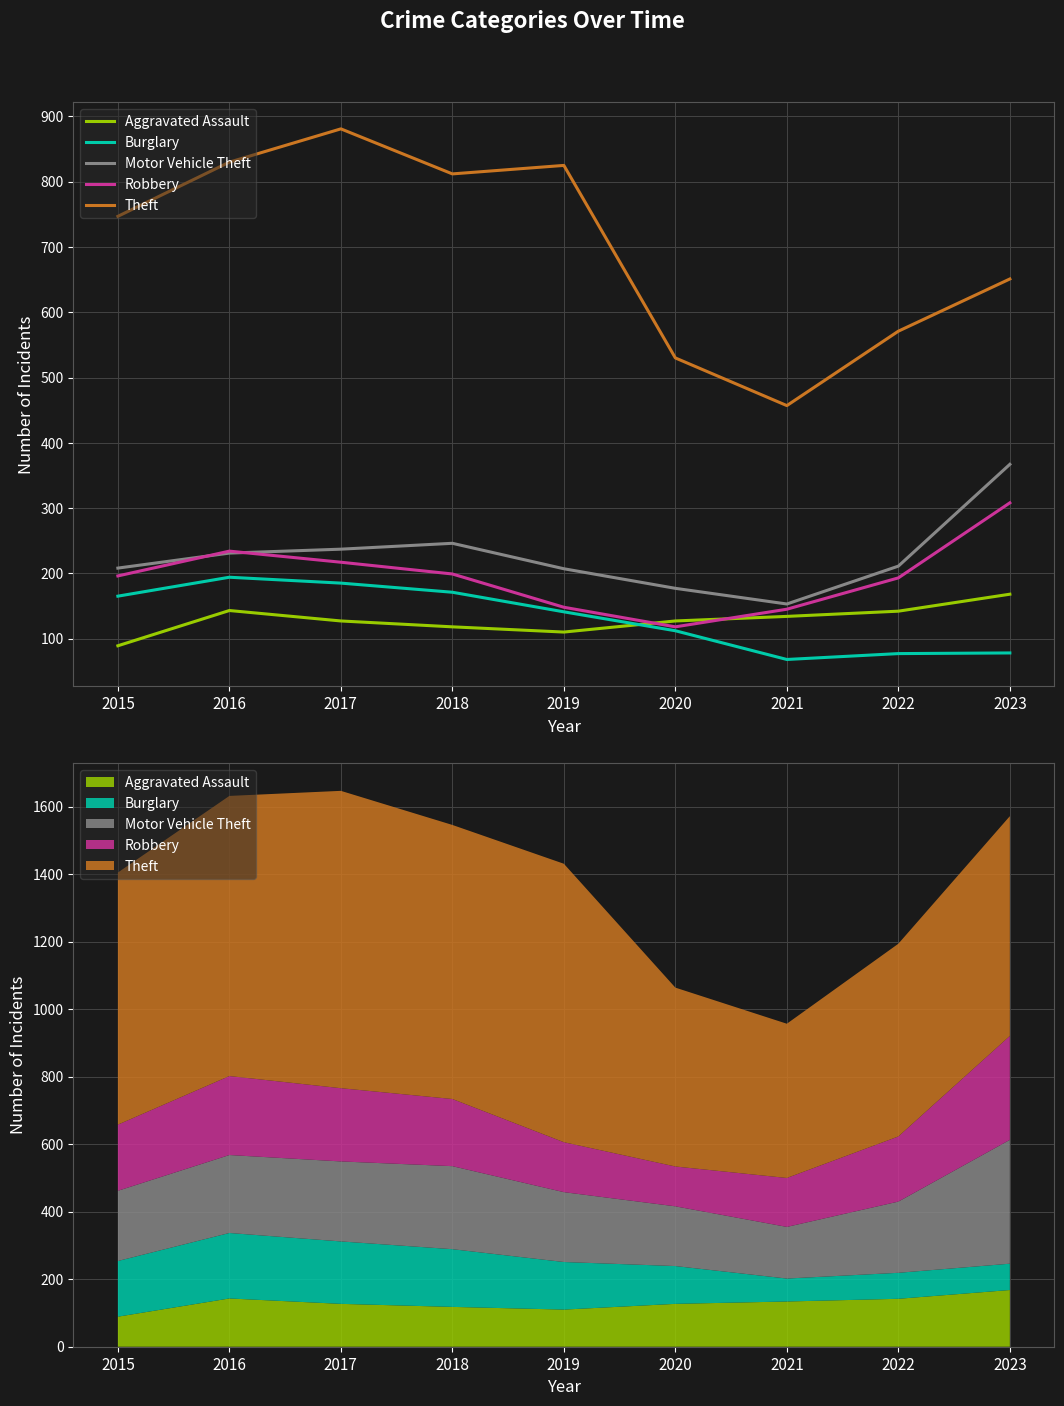

Is the value of Robbery at 2016 greater than the value of Motor Vehicle Theft at 2018?

No